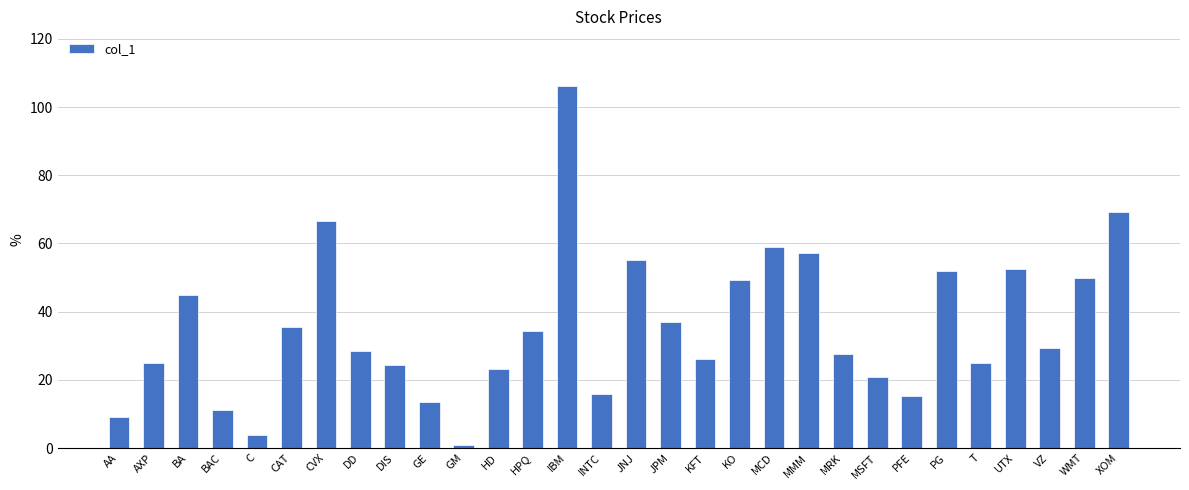

How many bars are there in total?

30